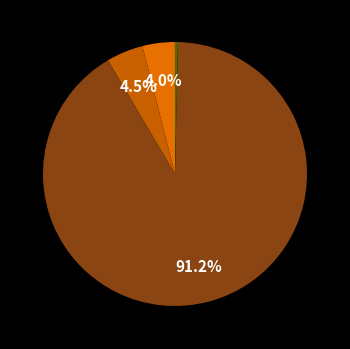

Is there any slice that represents more than half of the pie?

Yes